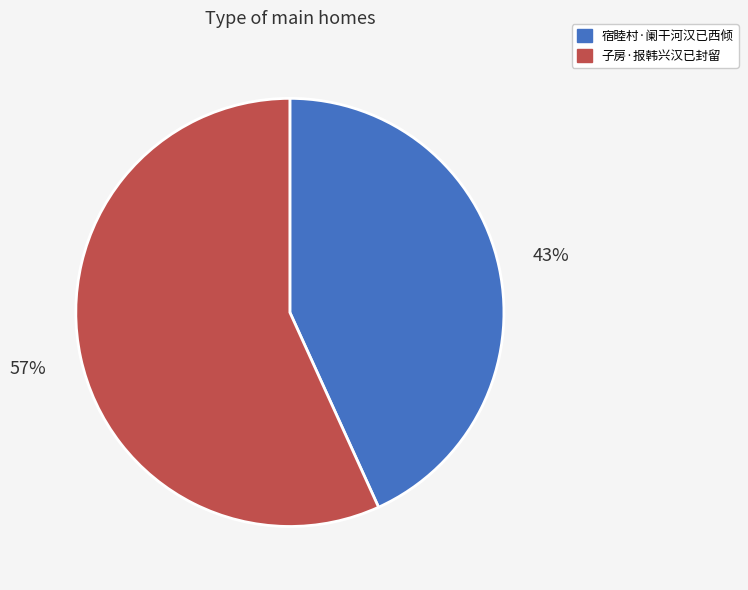

To the nearest percent, what is the difference between the 宿睦村·阑干河汉已西倾 and 子房·报韩兴汉已封留 slice percentages?

14%